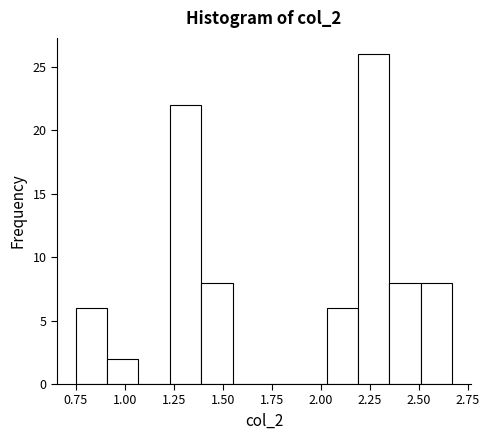

Around what value on the x-axis is the tallest bar? Give the approximate position of its centre, as read against the axis.

2.25